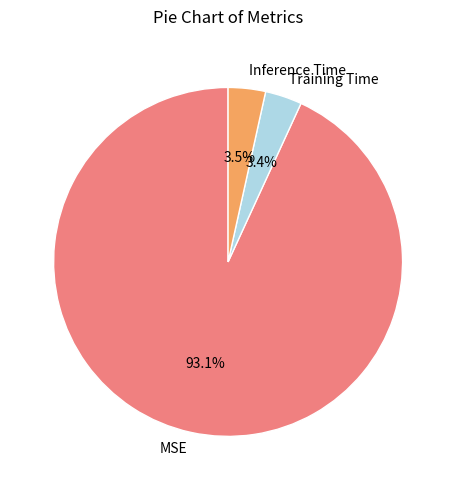

Is it true that Training Time is 3% of the pie?

True